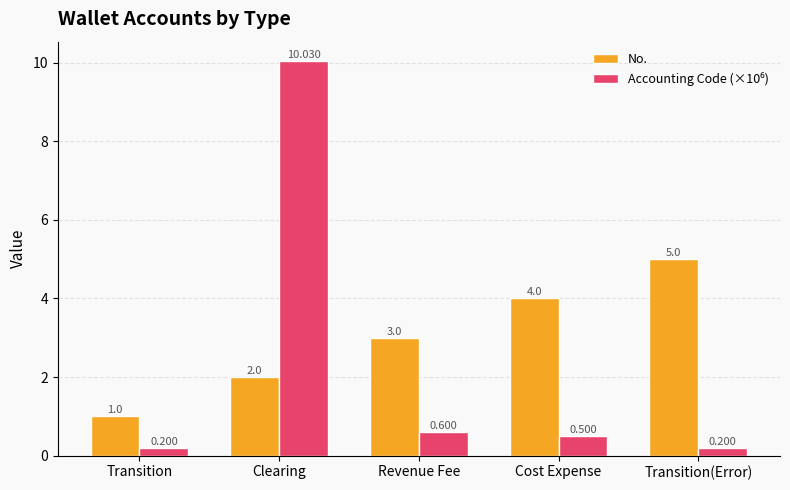

At which label is No. closest to 3?

Revenue Fee